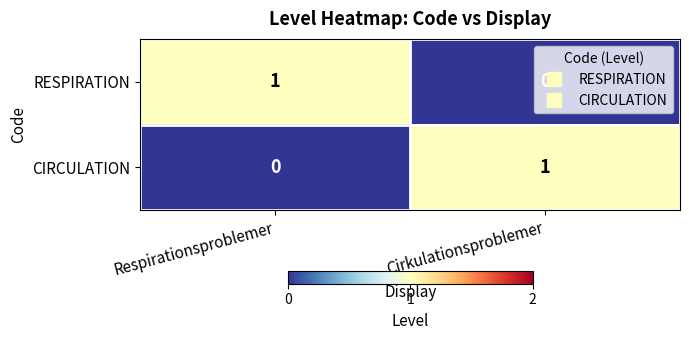

What is the difference between the highest and lowest values at Respirationsproblemer?

1